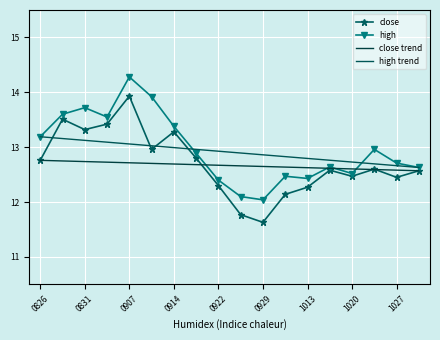

In high, how many points are higher than both neighbors (excluding endpoints)?

5